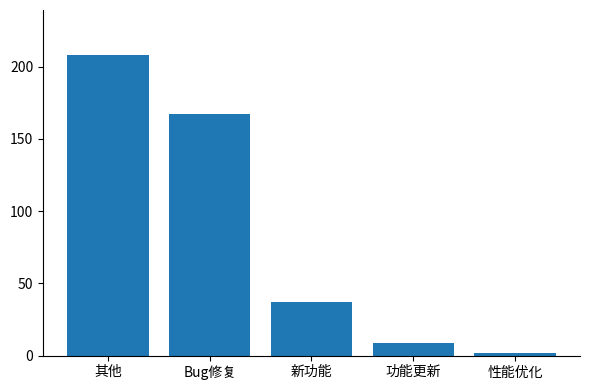

List the labels in order of value, smallest first.

性能优化, 功能更新, 新功能, Bug修复, 其他